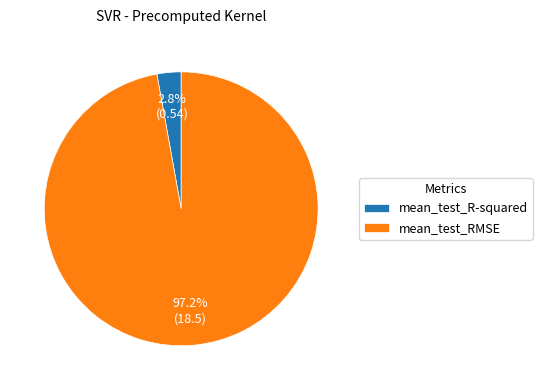

To the nearest percent, what is the difference between the largest and smallest slice percentages?

94%